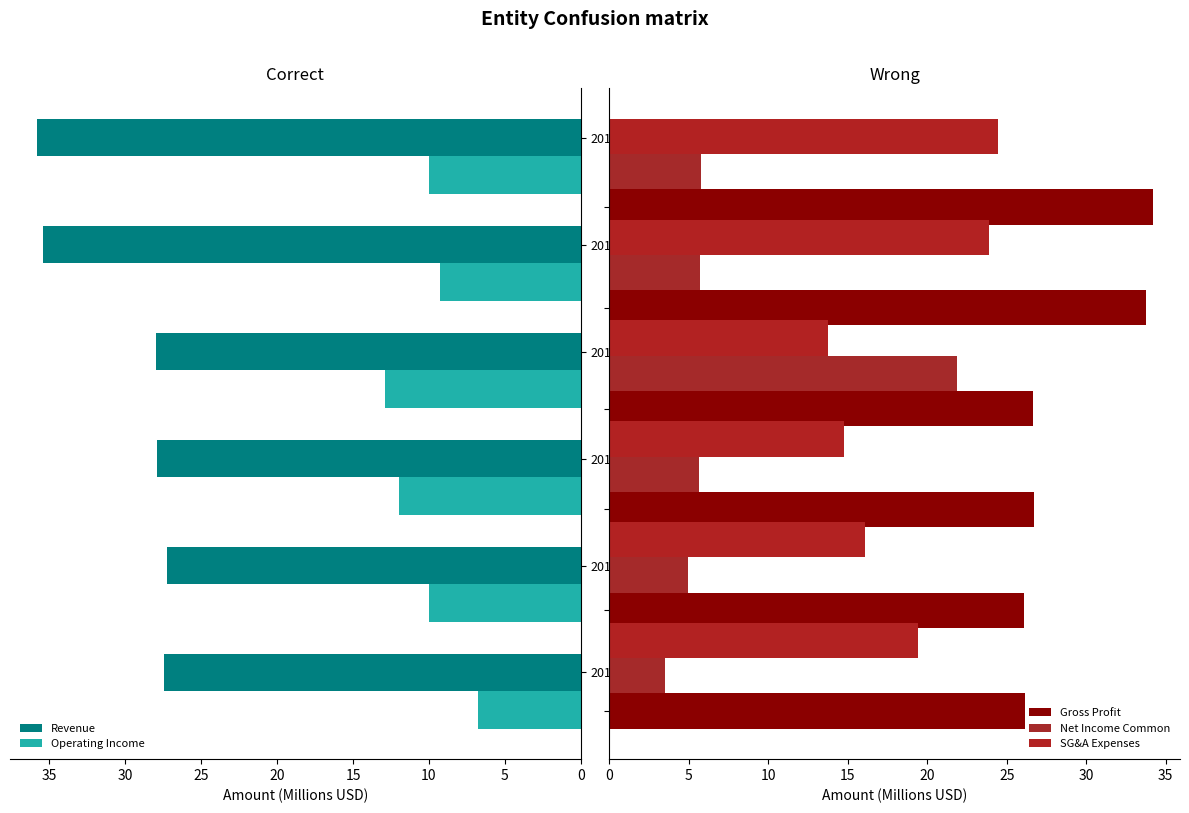

The value of Operating Income at 2015-06-30 is 6.8. True or false?

True